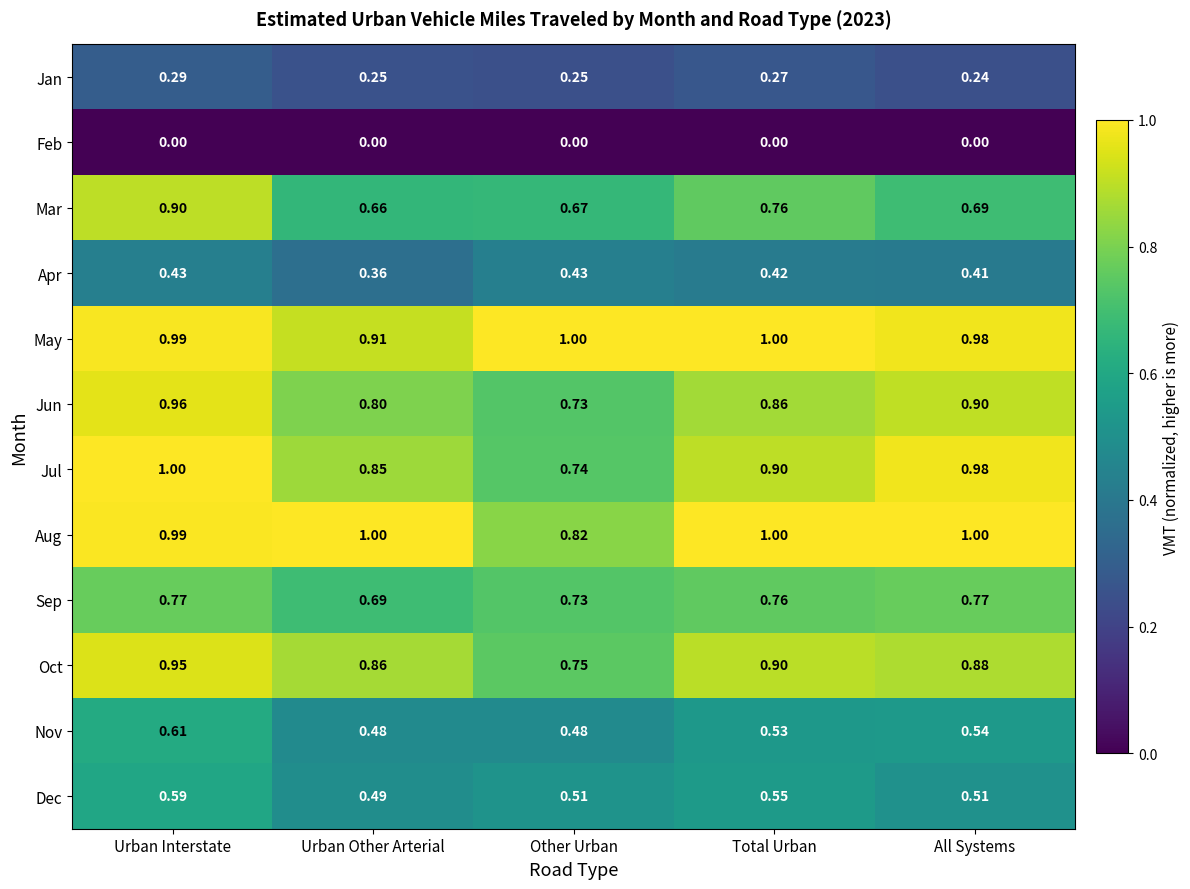

Is the value of Dec at All Systems greater than the value of Aug at Urban Other Arterial?

No